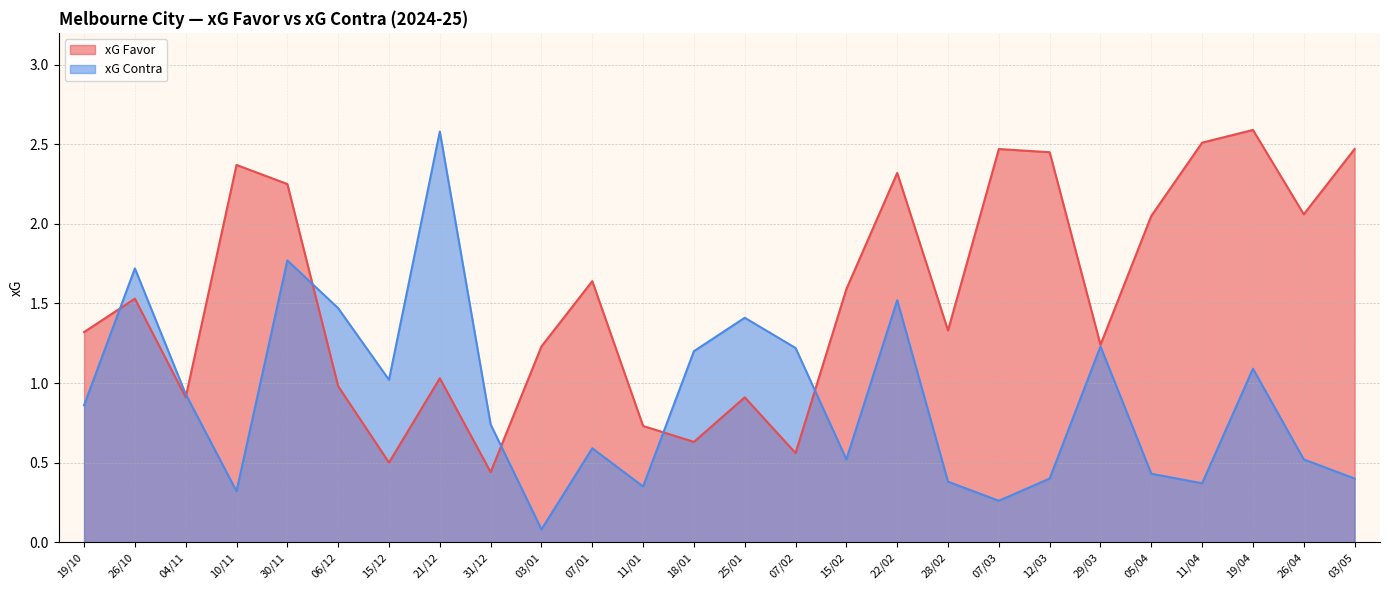

How many data points does each series have?

26